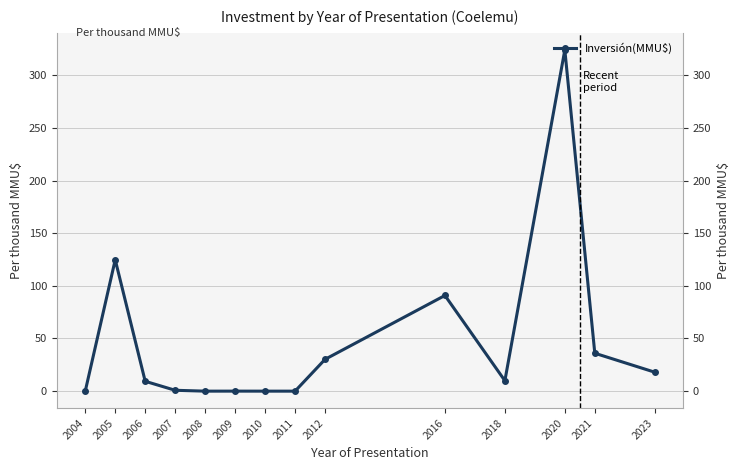

How many interior local peaks (higher than both neighbors) does the data have?

4